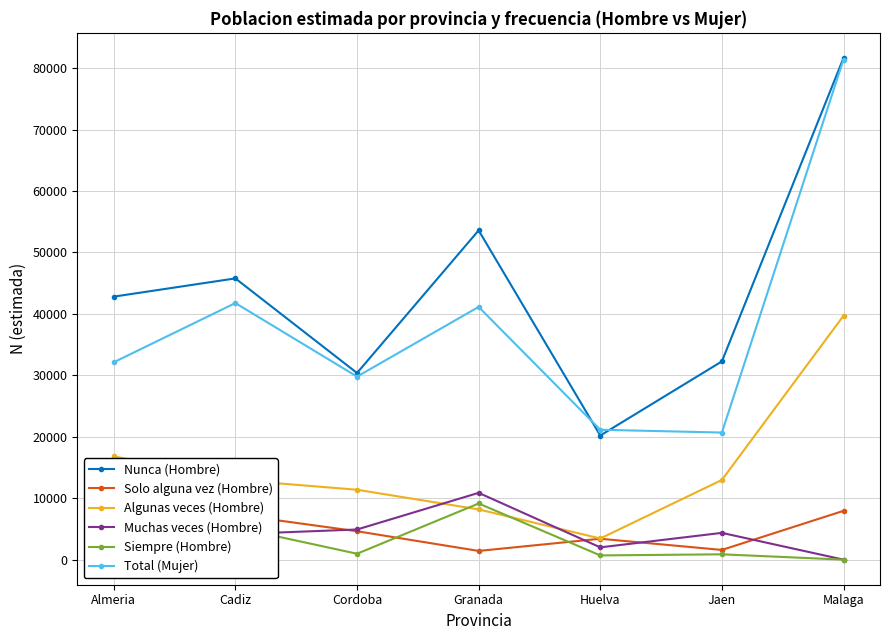

What is the difference between the maximum and second lowest values in the Solo alguna vez (Hombre) series?

13460